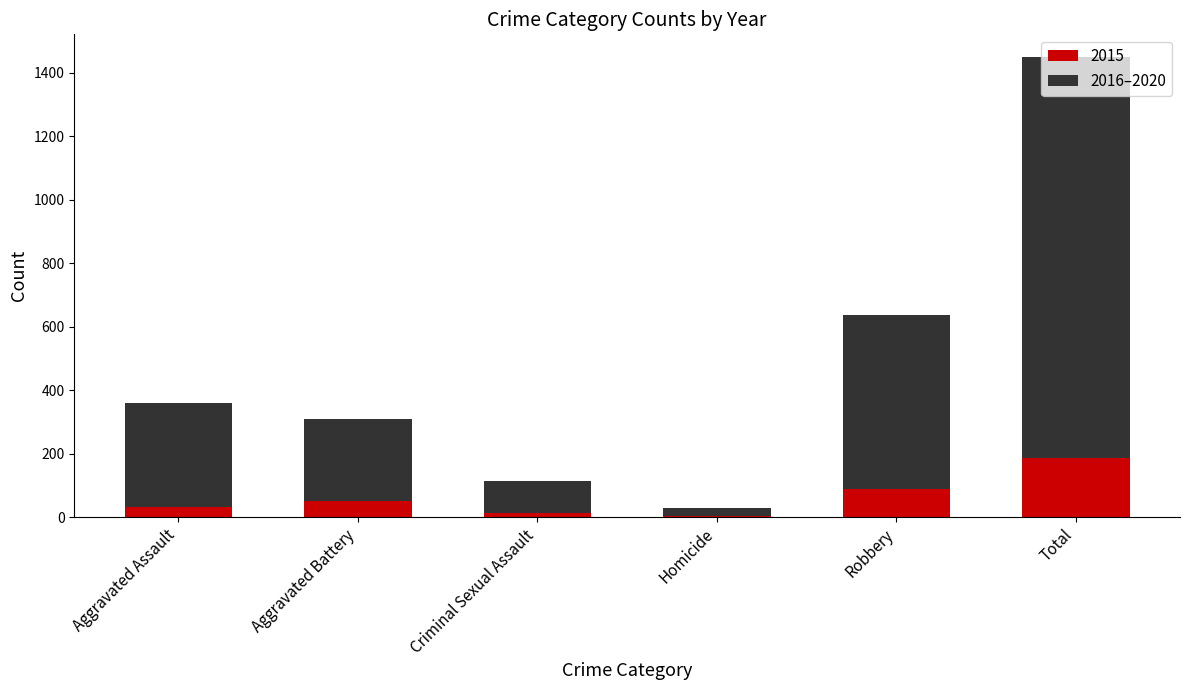

What is the sum of all 2015 values?

370